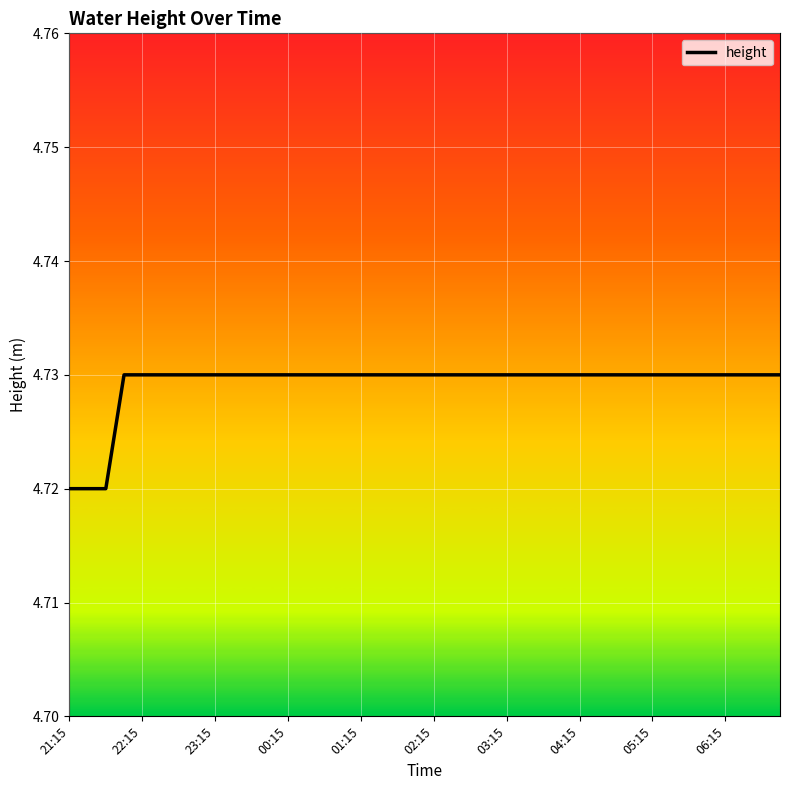

How many values are between 4 and 5?

40